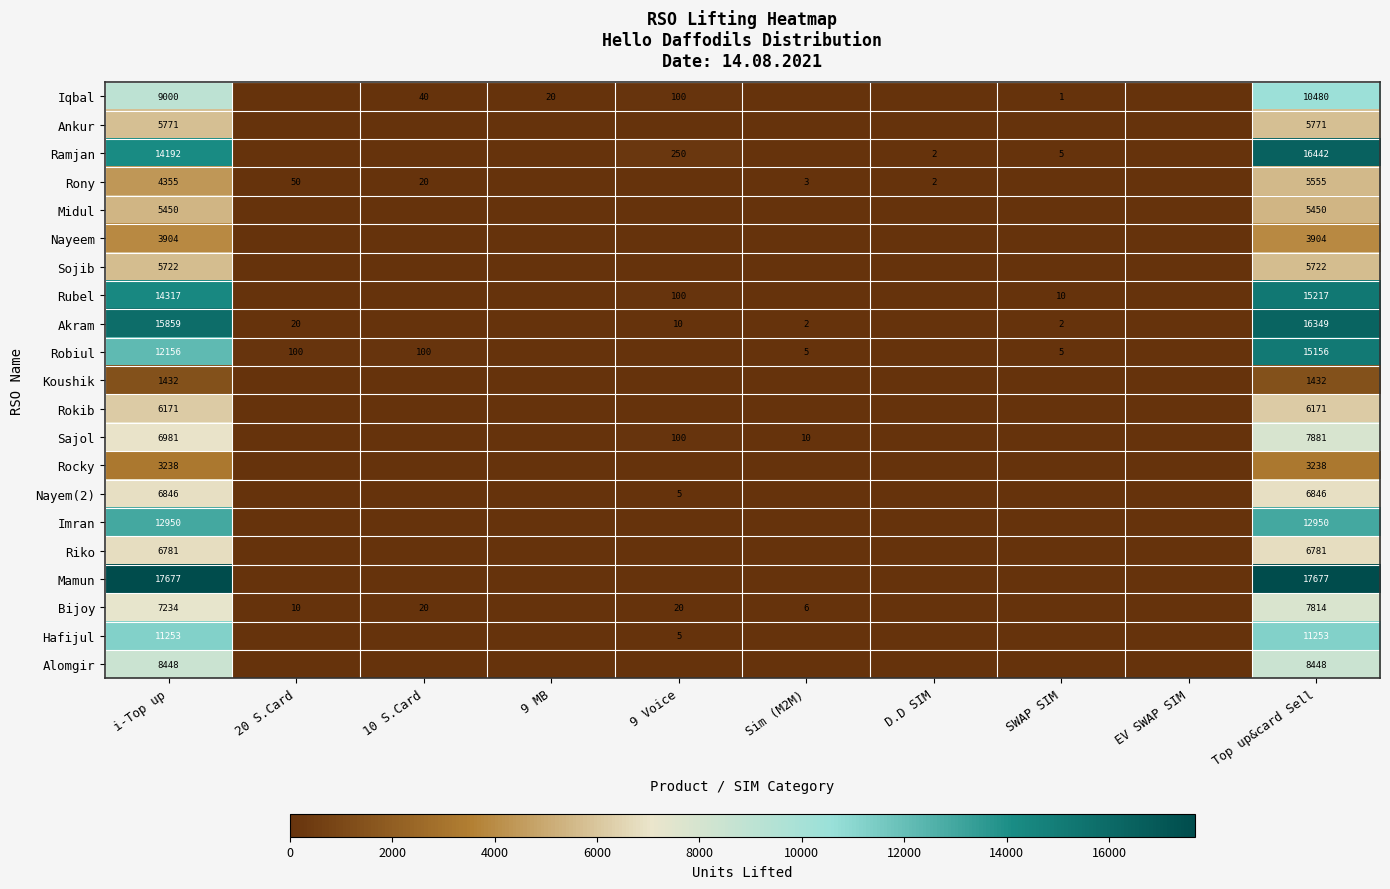

At Top up&card Sell, list the series in order from smallest to largest.

Koushik, Rocky, Nayeem, Midul, Rony, Sojib, Ankur, Rokib, Riko, Nayem(2), Bijoy, Sajol, Alomgir, Iqbal, Hafijul, Imran, Robiul, Rubel, Akram, Ramjan, Mamun